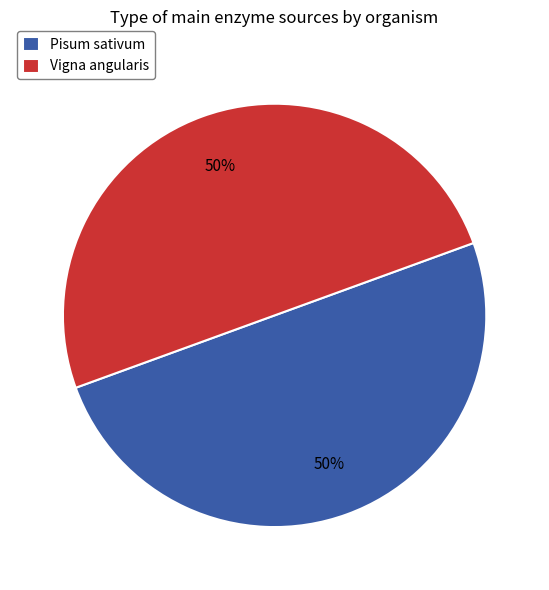

To the nearest percent, what percentage of the pie is Vigna angularis?

50%